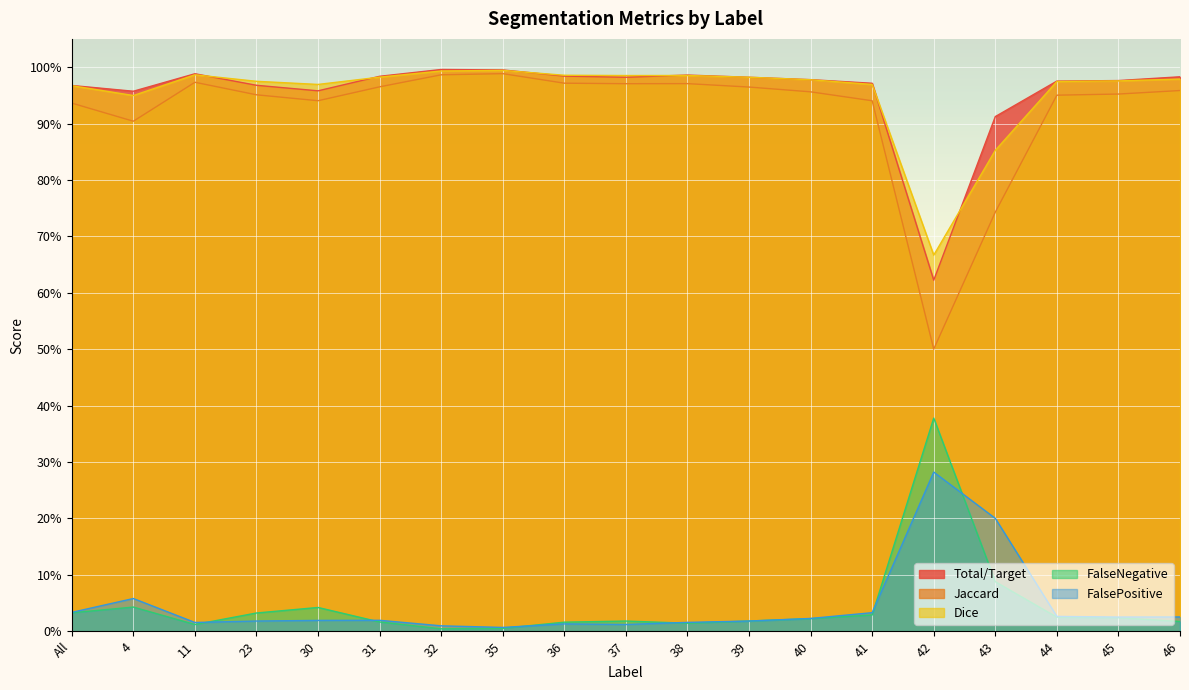

True or false: Total/Target has a value of 1.0 at 35.

True